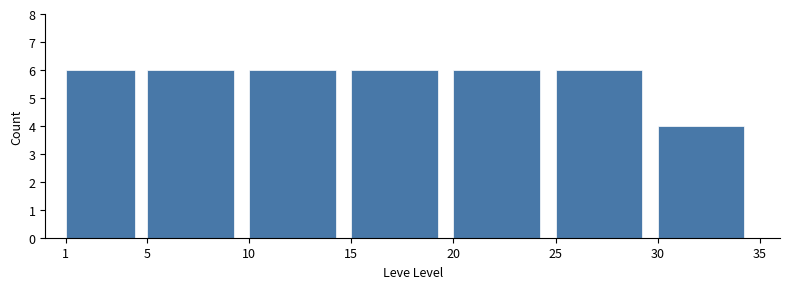

How tall is the bar that spans 20 to 25 on the x-axis? The values are not printed on the chart, so give them approximately, as read against the axis.

6